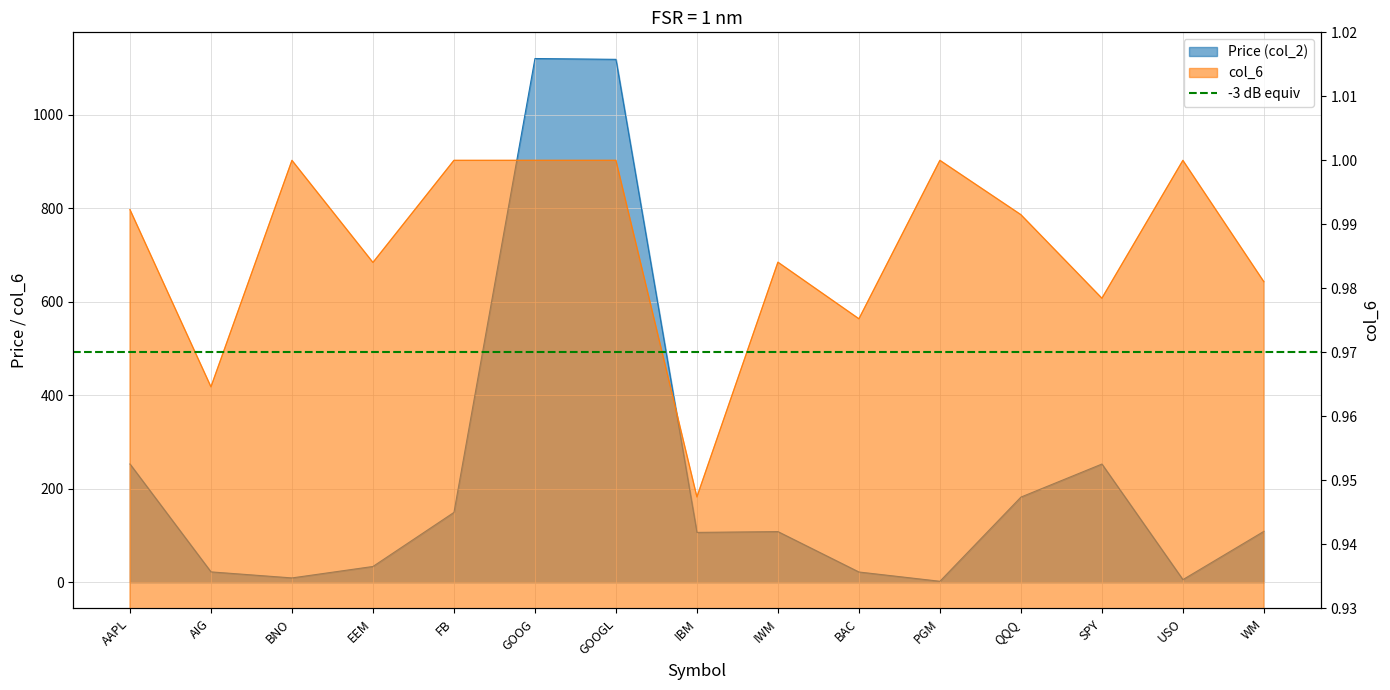

Does the chart display data point markers on the line(s)?

No